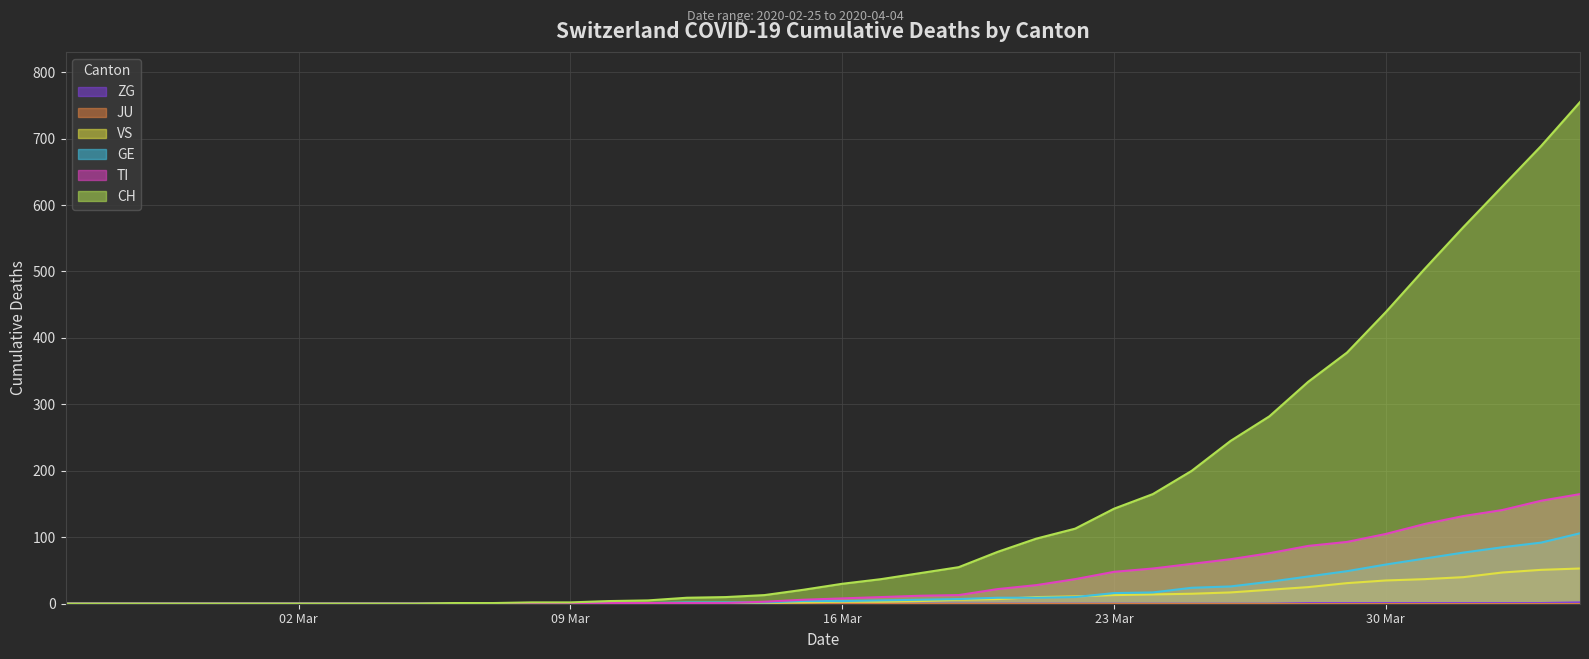

At how many categories does at least one series exceed 535?

4